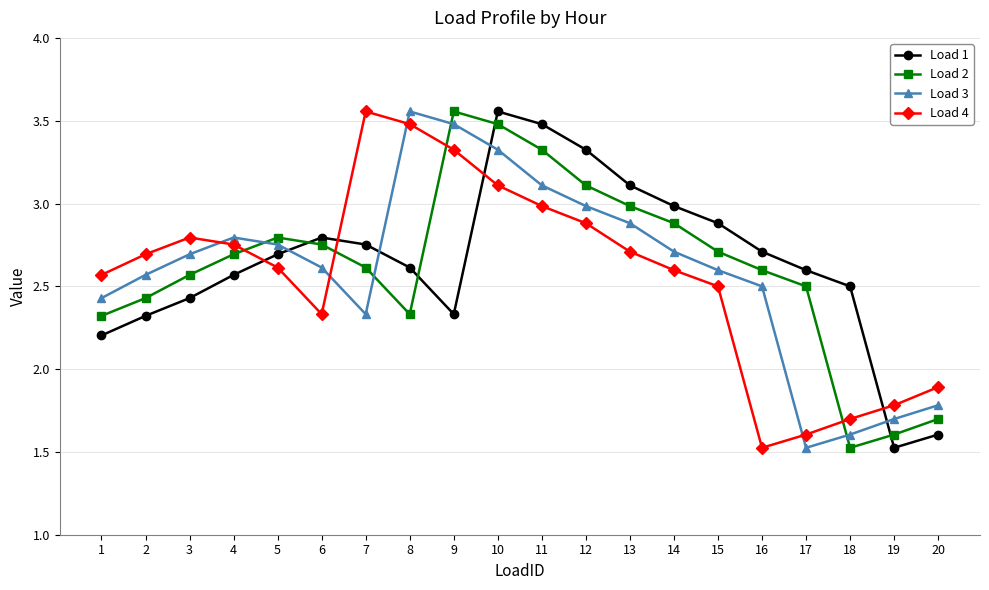

What is the value of the Load 2 point at the 10th from the left?

3.5